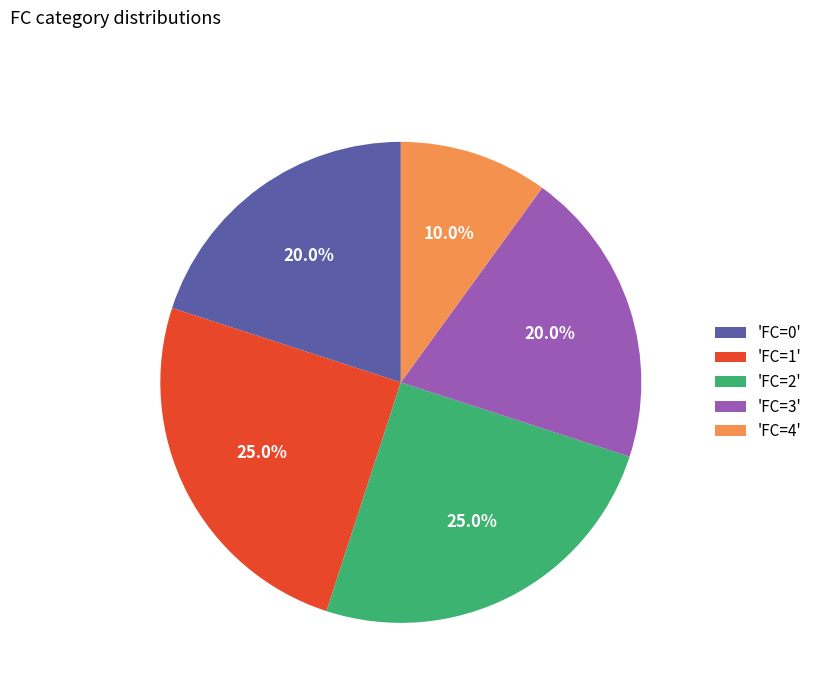

Between 'FC=1' and 'FC=4', which is larger?

'FC=1'